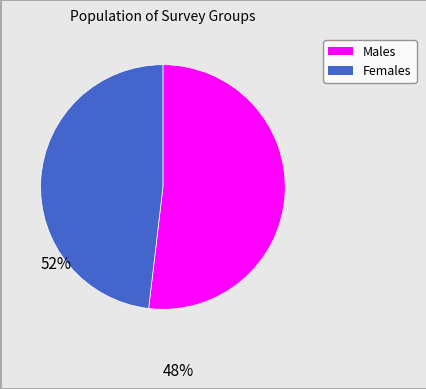

Does any single category account for the majority?

Yes